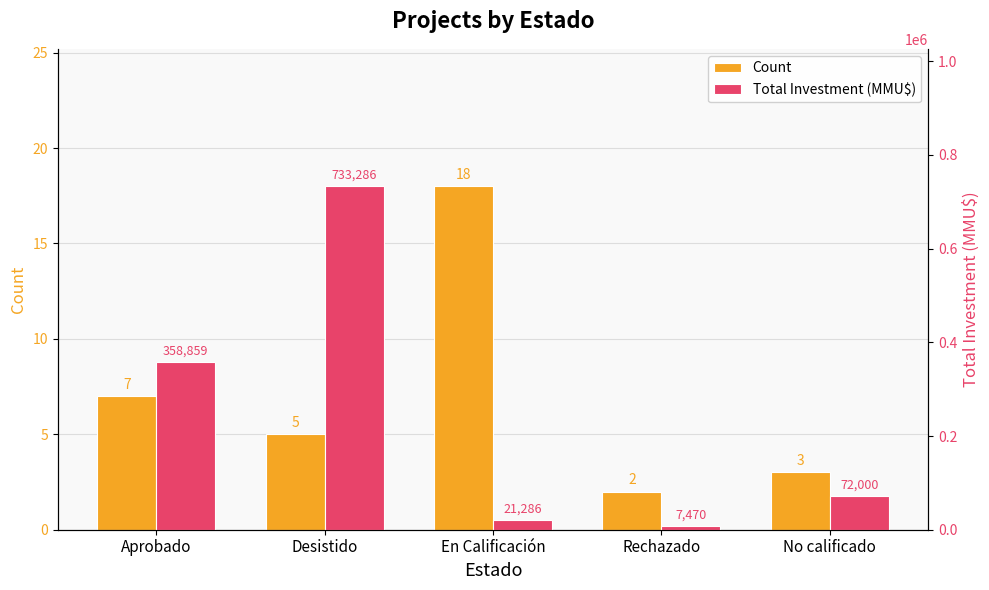

Between Desistido and En Calificación, which series saw the biggest shift?

Total Investment (MMU$)